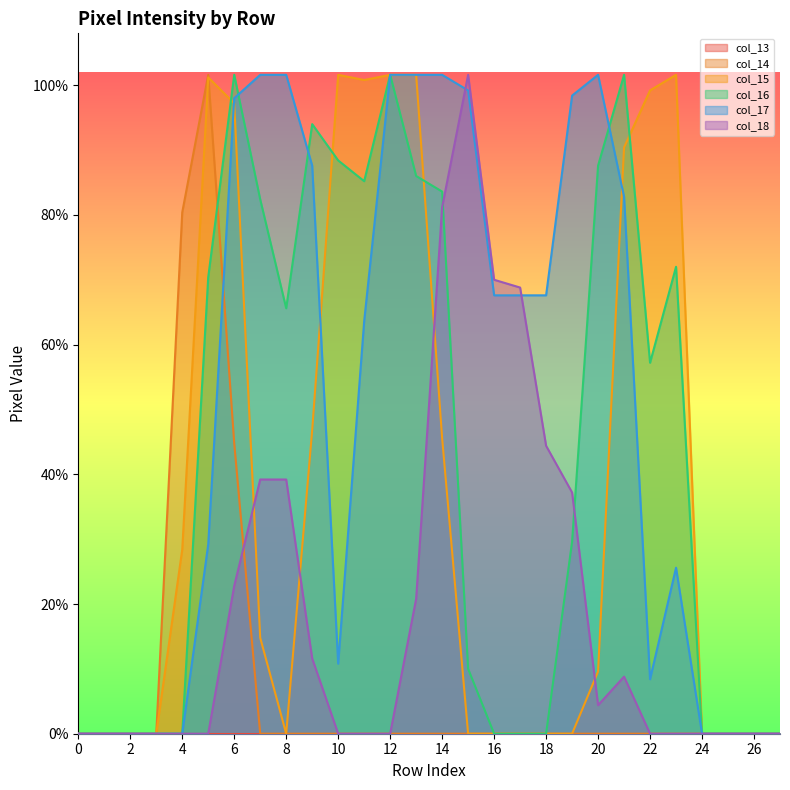

Does the chart have visible grid lines?

No